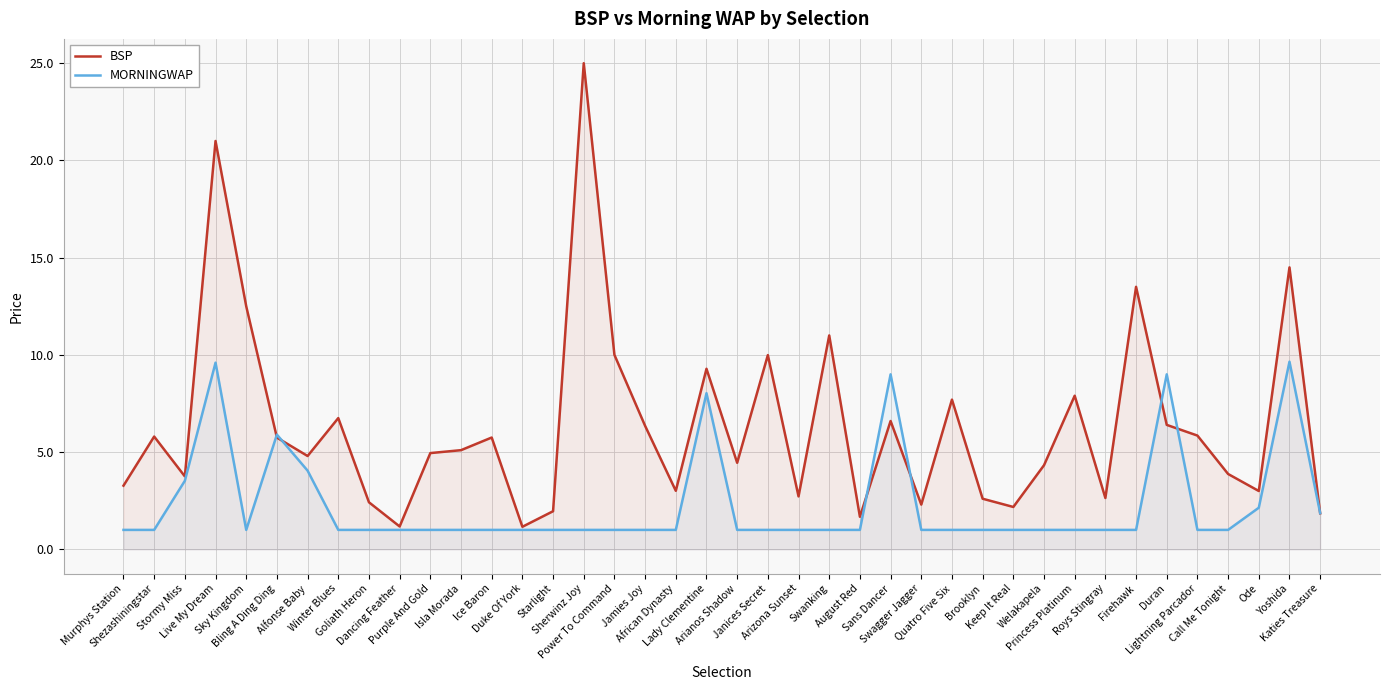

Does the chart display data point markers on the line(s)?

No